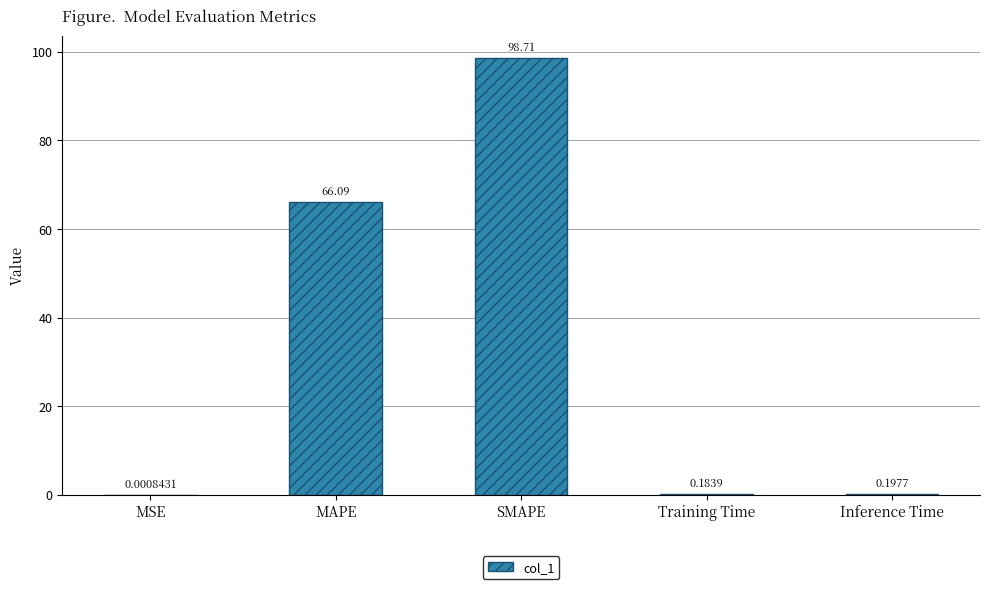

What is the change in value from MSE to Inference Time?

+0.2